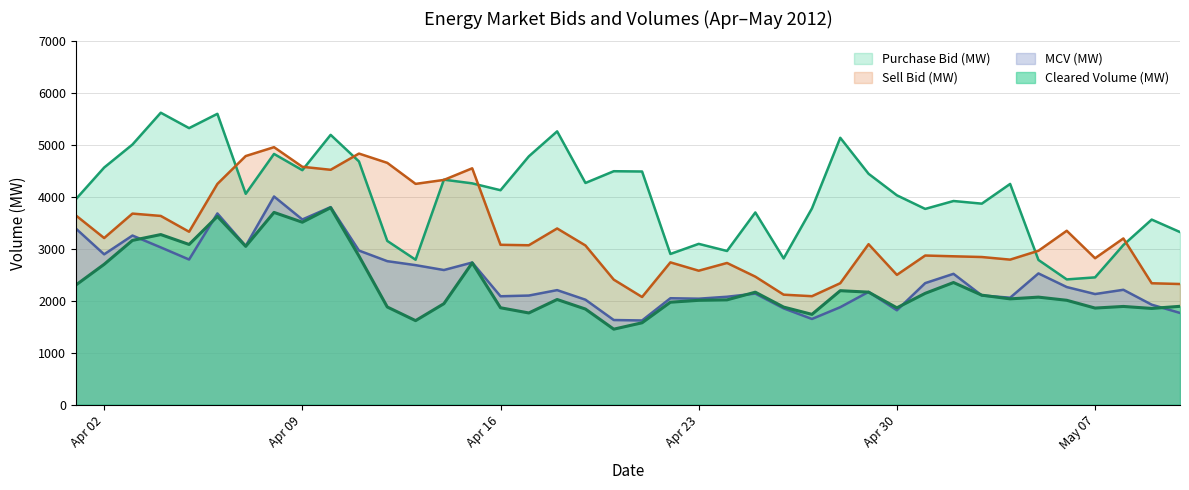

What position from the right is 09/05/2012?

2